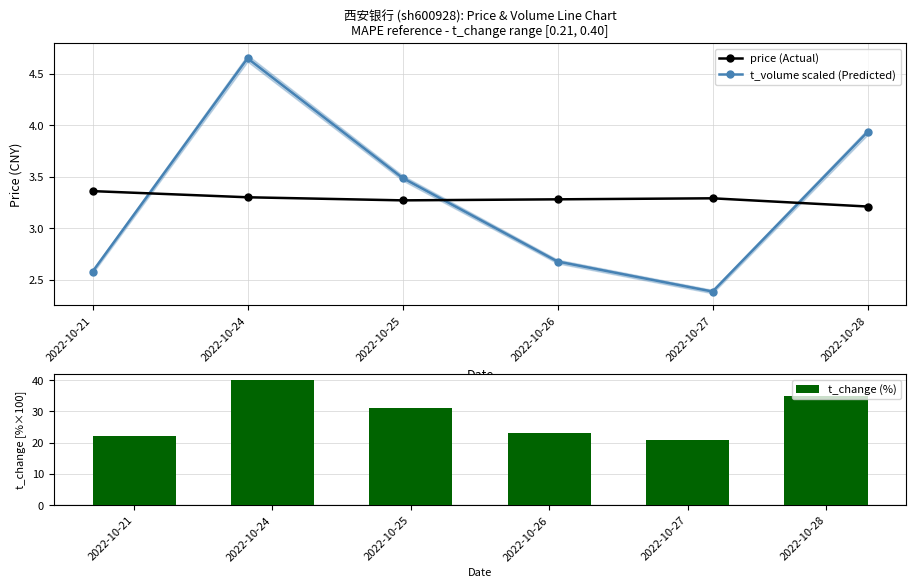

What is the sum of all price (Actual) values?

19.7